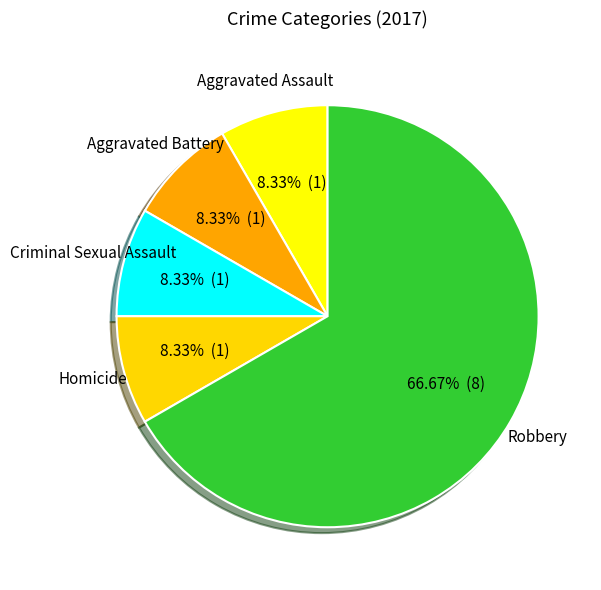

Which slice is the largest?

Robbery